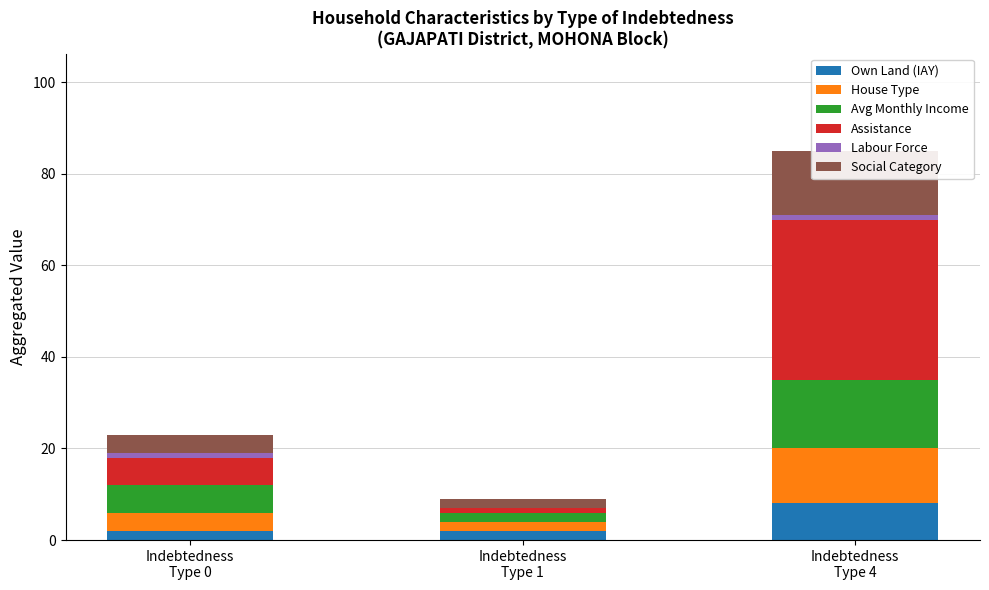

Which series has the largest total across all categories?

Assistance